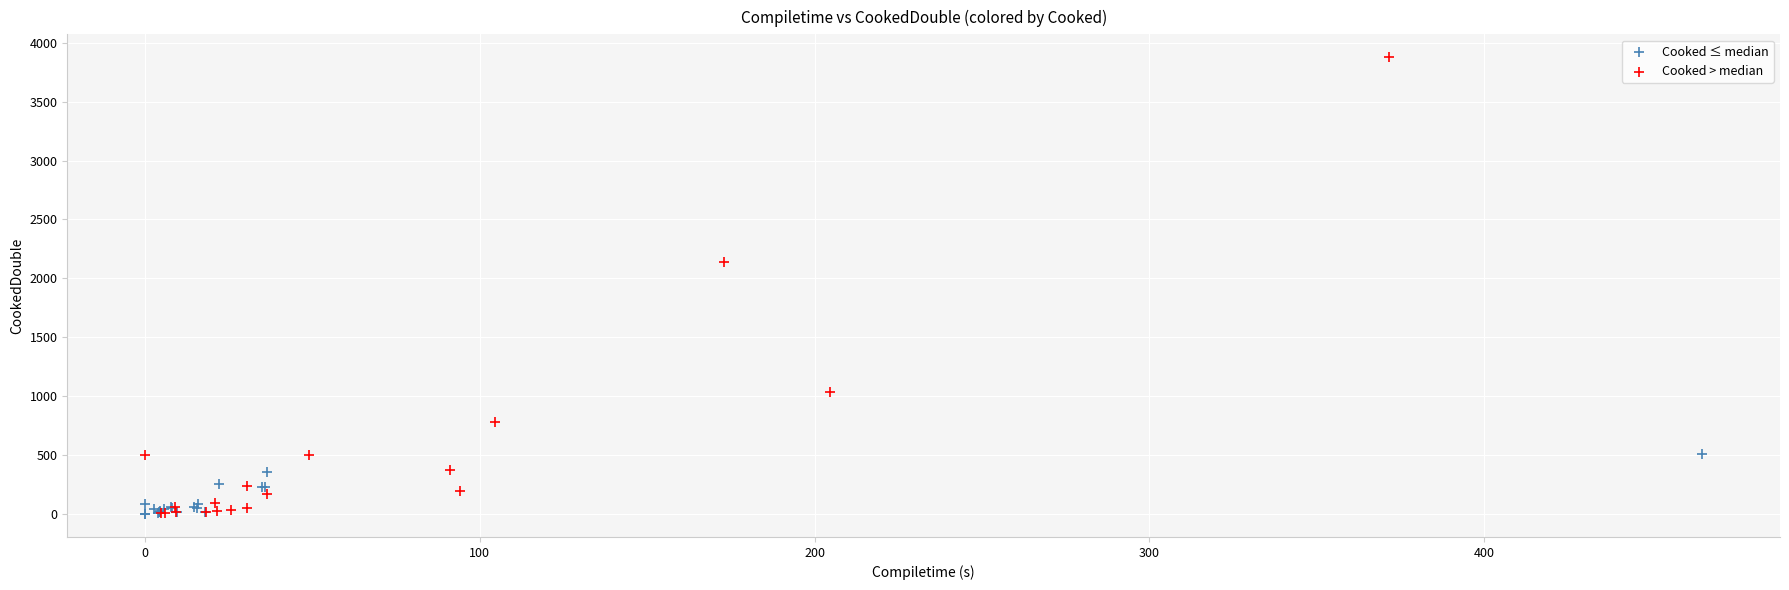

What are all the series names shown in the legend?

Cooked ≤ median, Cooked > median